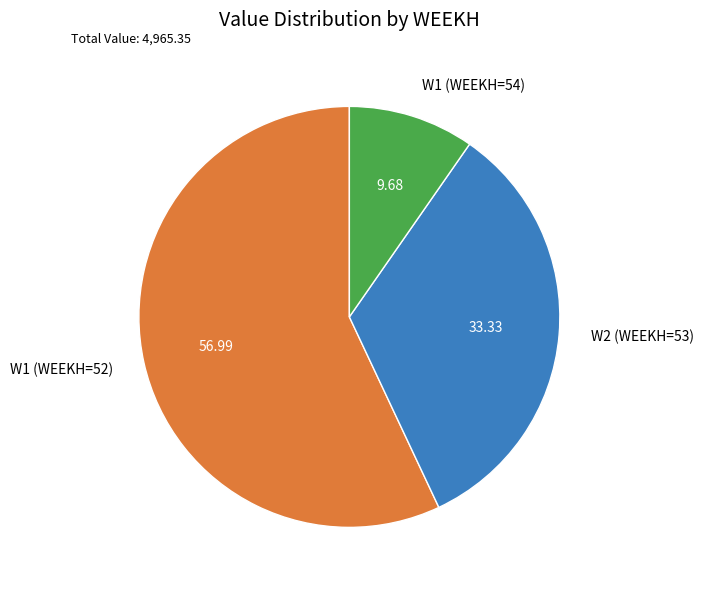

Combined, do W1 (WEEKH=52) and W1 (WEEKH=54) account for over 50%?

Yes